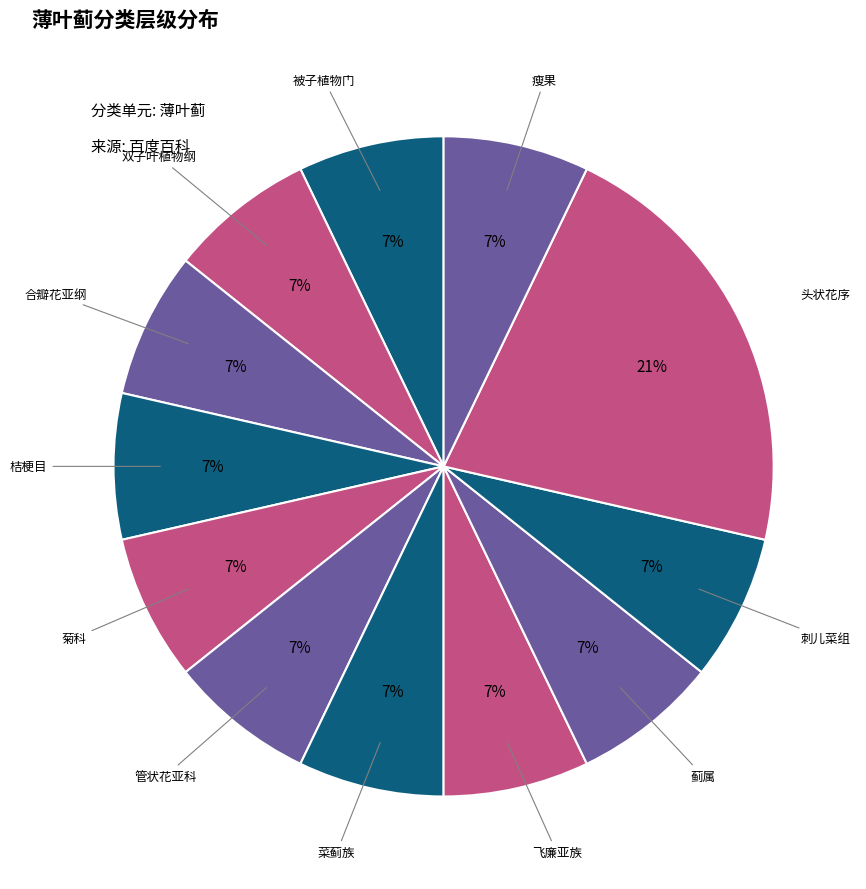

Which category has the biggest portion of the pie?

头状花序